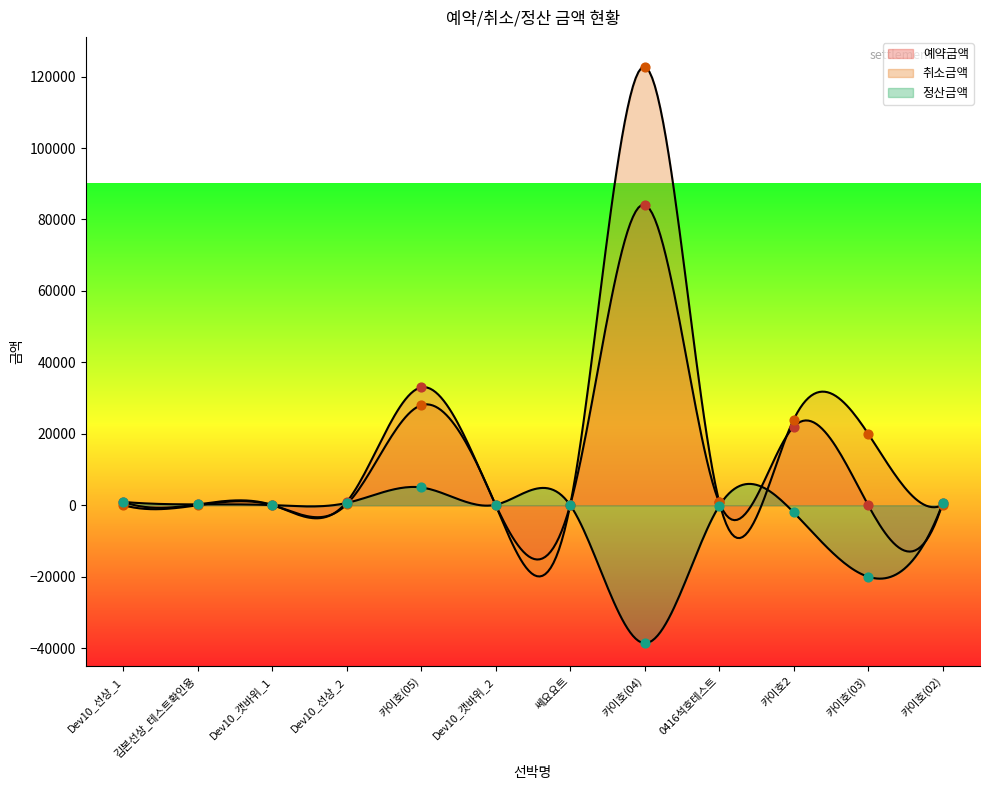

What is the total value across all series at Dev10_선상_1?

2000